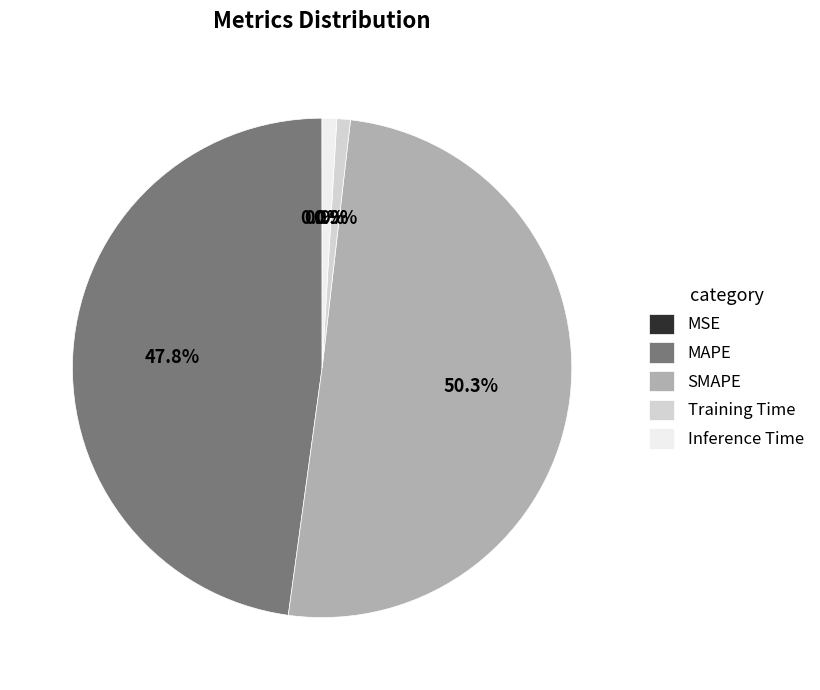

What is the largest slice in the pie chart?

SMAPE